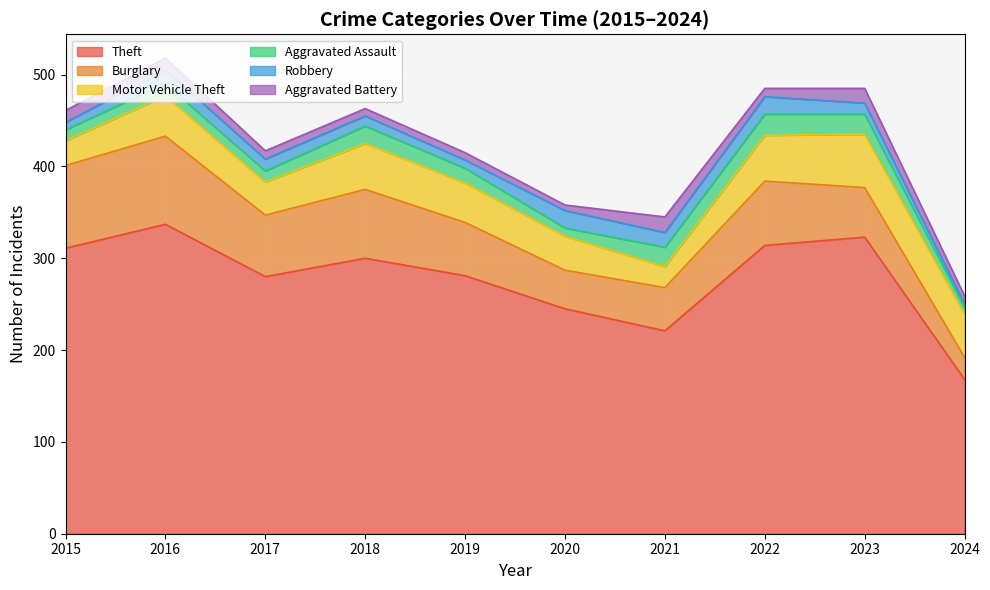

What is the total value across all series at 2020?

358